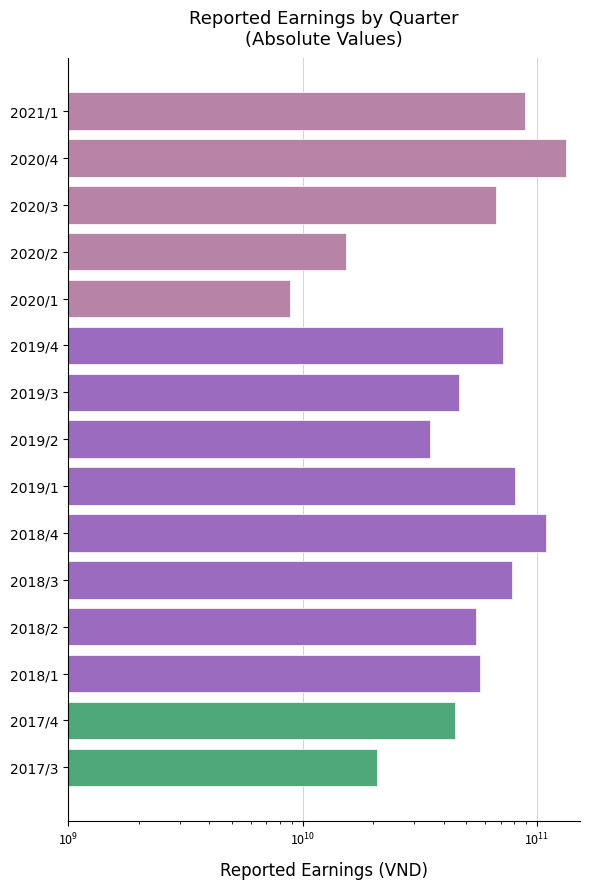

What is the smallest value displayed?

8819753142